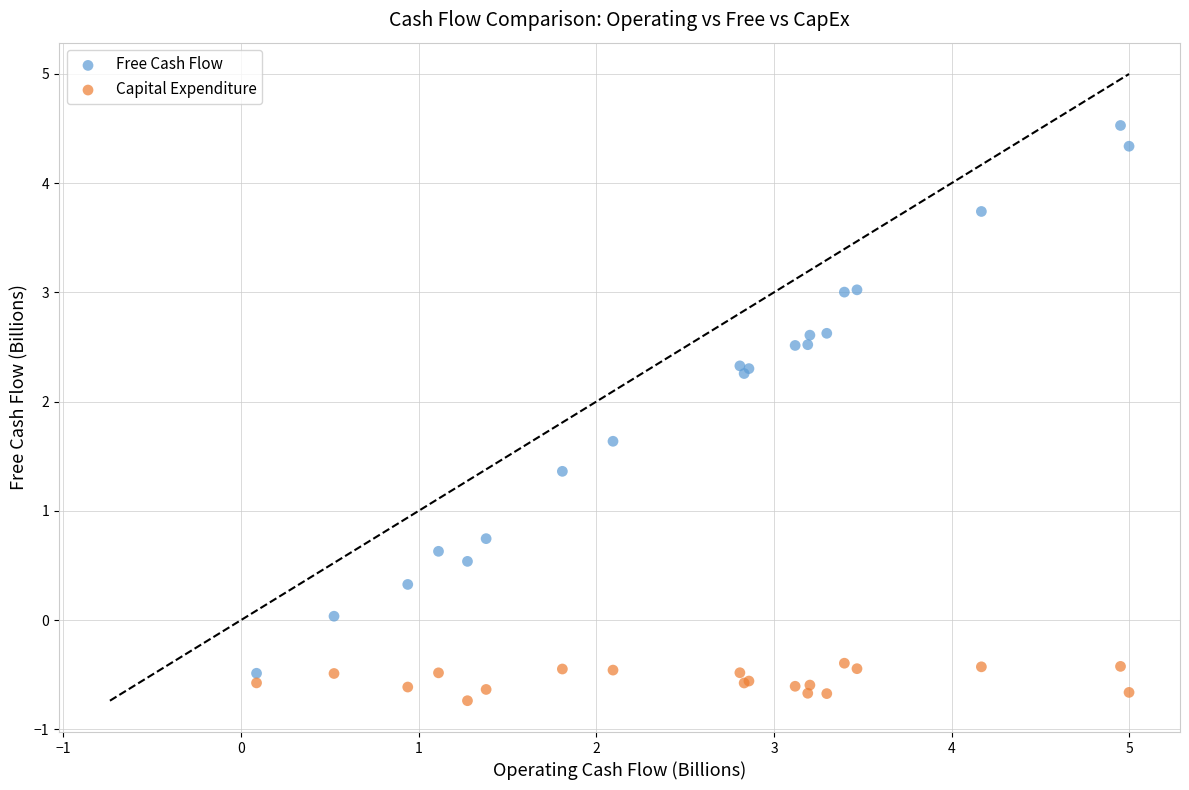

What are all the series names shown in the legend?

Free Cash Flow, Capital Expenditure